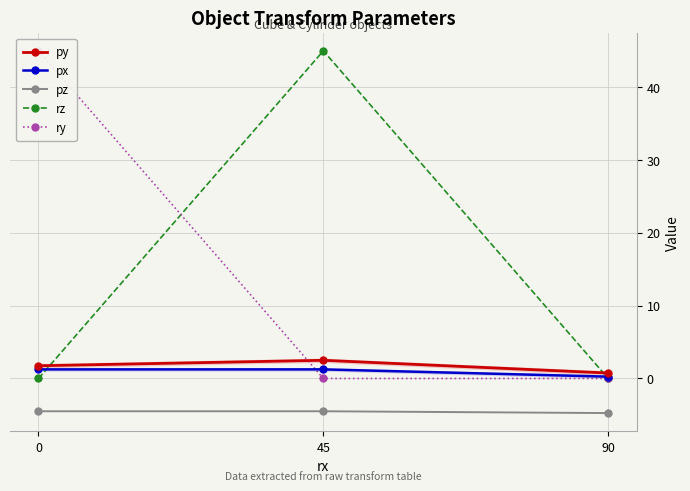

Is the value of px at 90 greater than the value of py at 90?

No